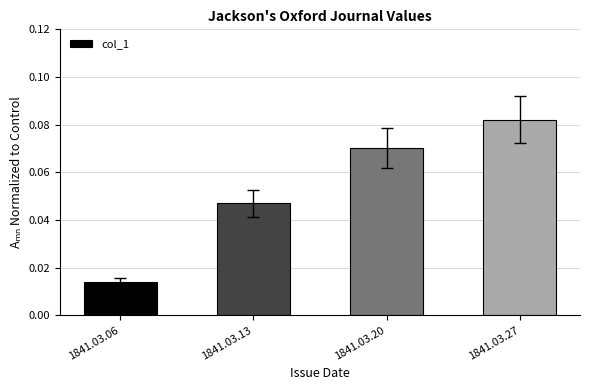

Rank the categories by value from highest to lowest.

1841.03.27, 1841.03.20, 1841.03.13, 1841.03.06